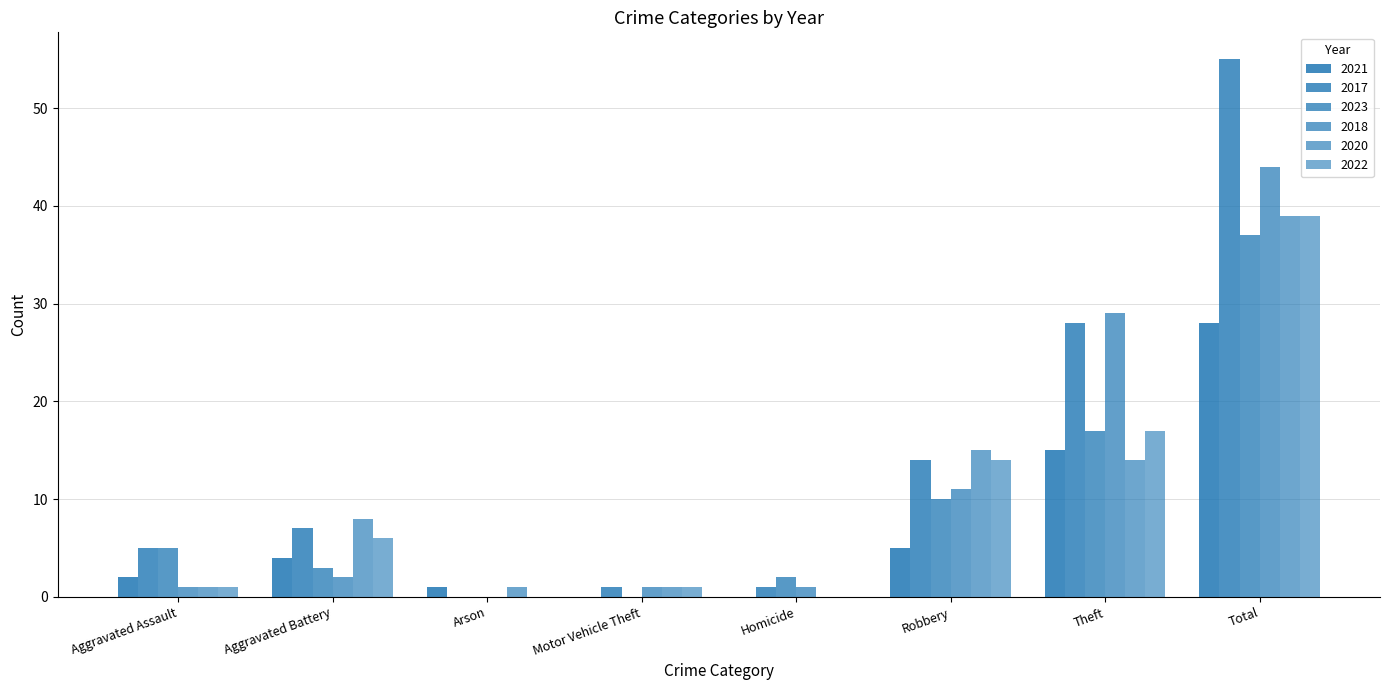

How many groups of bars are there?

8